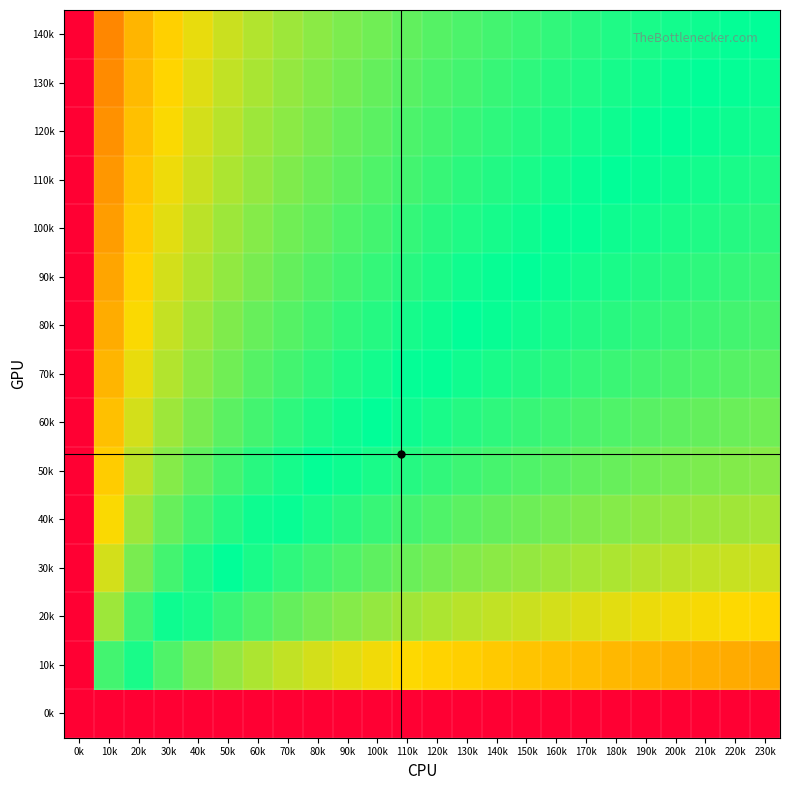

Which series changed the most between 90k and 160k?

140k